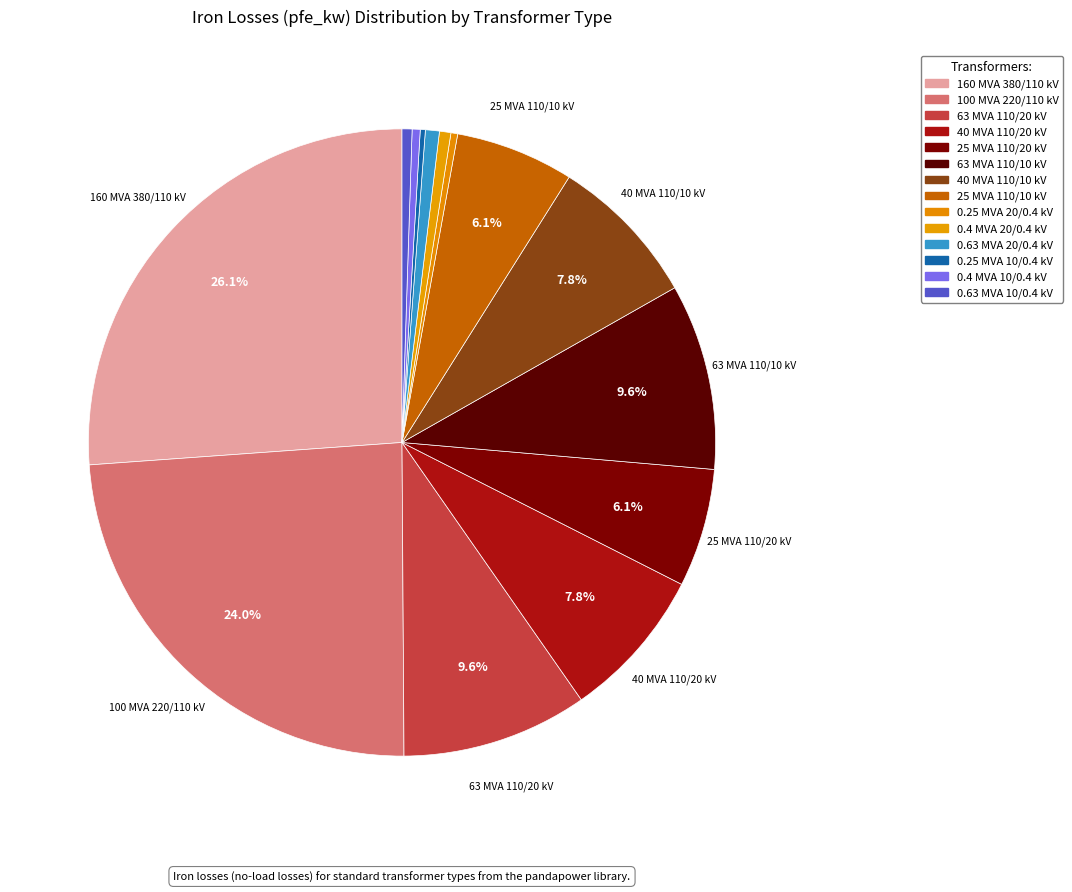

Which category has the biggest portion of the pie?

160 MVA 380/110 kV